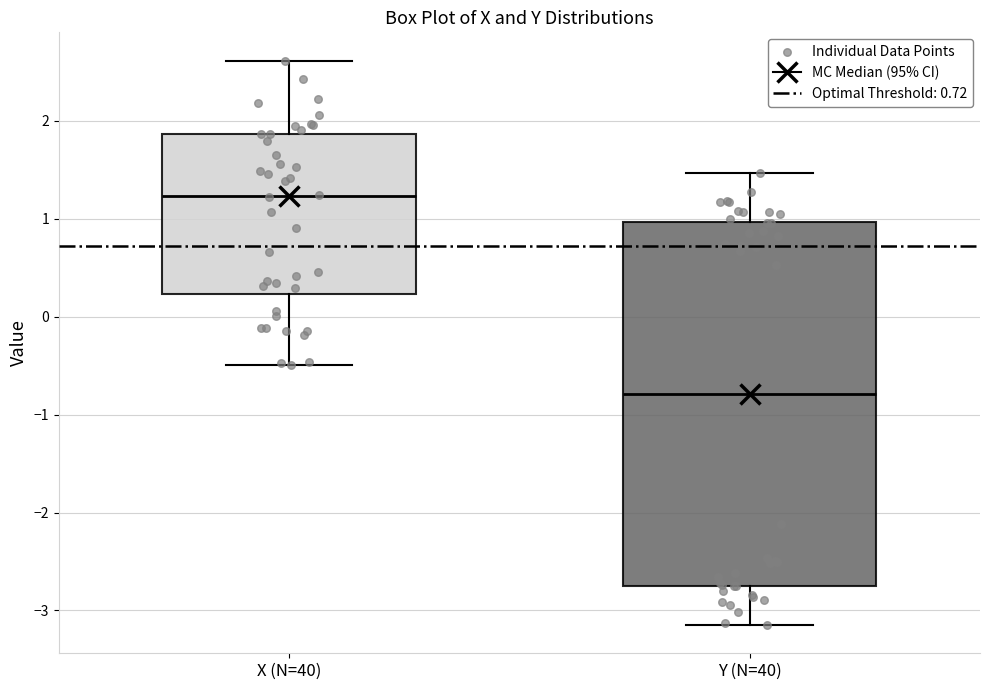

Which box's median line is the highest?

X (N=40)